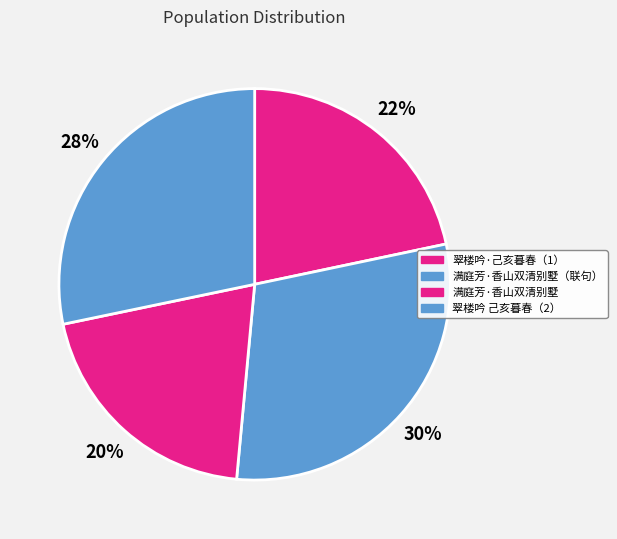

Does any single category account for the majority?

No